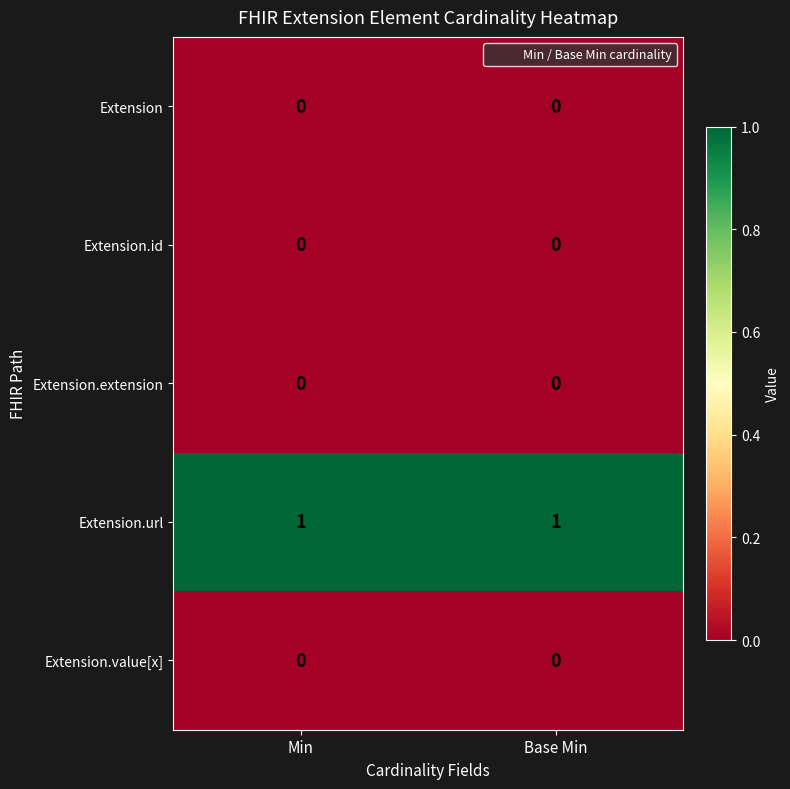

Which series has the largest total across all categories?

Extension.url